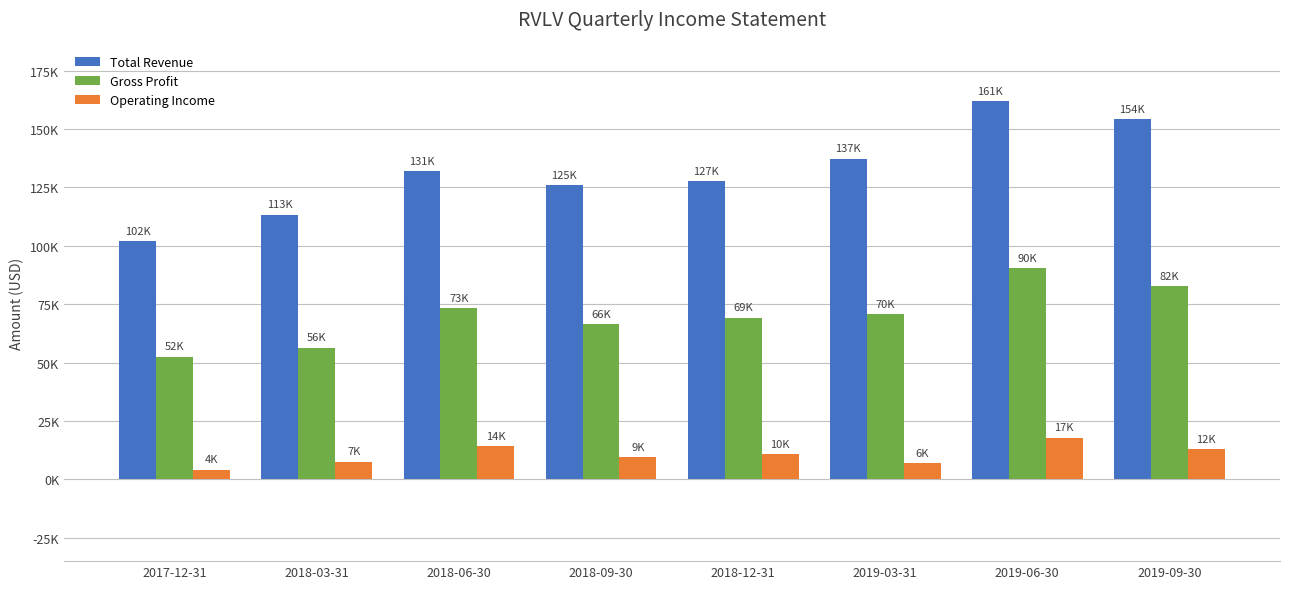

Reading left to right, list all the values displayed in this chart.

Total Revenue: 2017-12-31=102000	2018-03-31=113300	2018-06-30=131800	2018-09-30=125900	2018-12-31=127700	2019-03-31=137300	2019-06-30=161900	2019-09-30=154200
Gross Profit: 2017-12-31=52600	2018-03-31=56400	2018-06-30=73300	2018-09-30=66400	2018-12-31=69100	2019-03-31=70700	2019-06-30=90400	2019-09-30=82700
Operating Income: 2017-12-31=4000	2018-03-31=7500	2018-06-30=14100	2018-09-30=9500	2018-12-31=10700	2019-03-31=6900	2019-06-30=17700	2019-09-30=12800